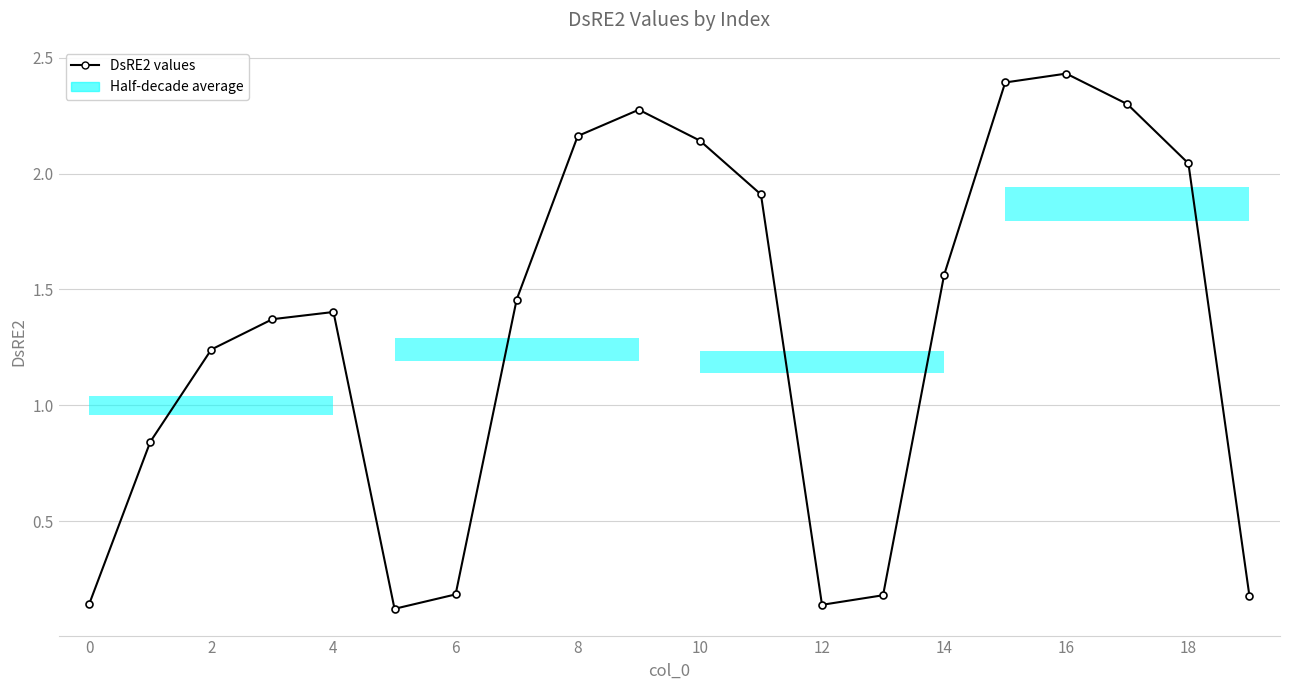

How many interior local valleys (lower than both neighbors) does the data have?

2